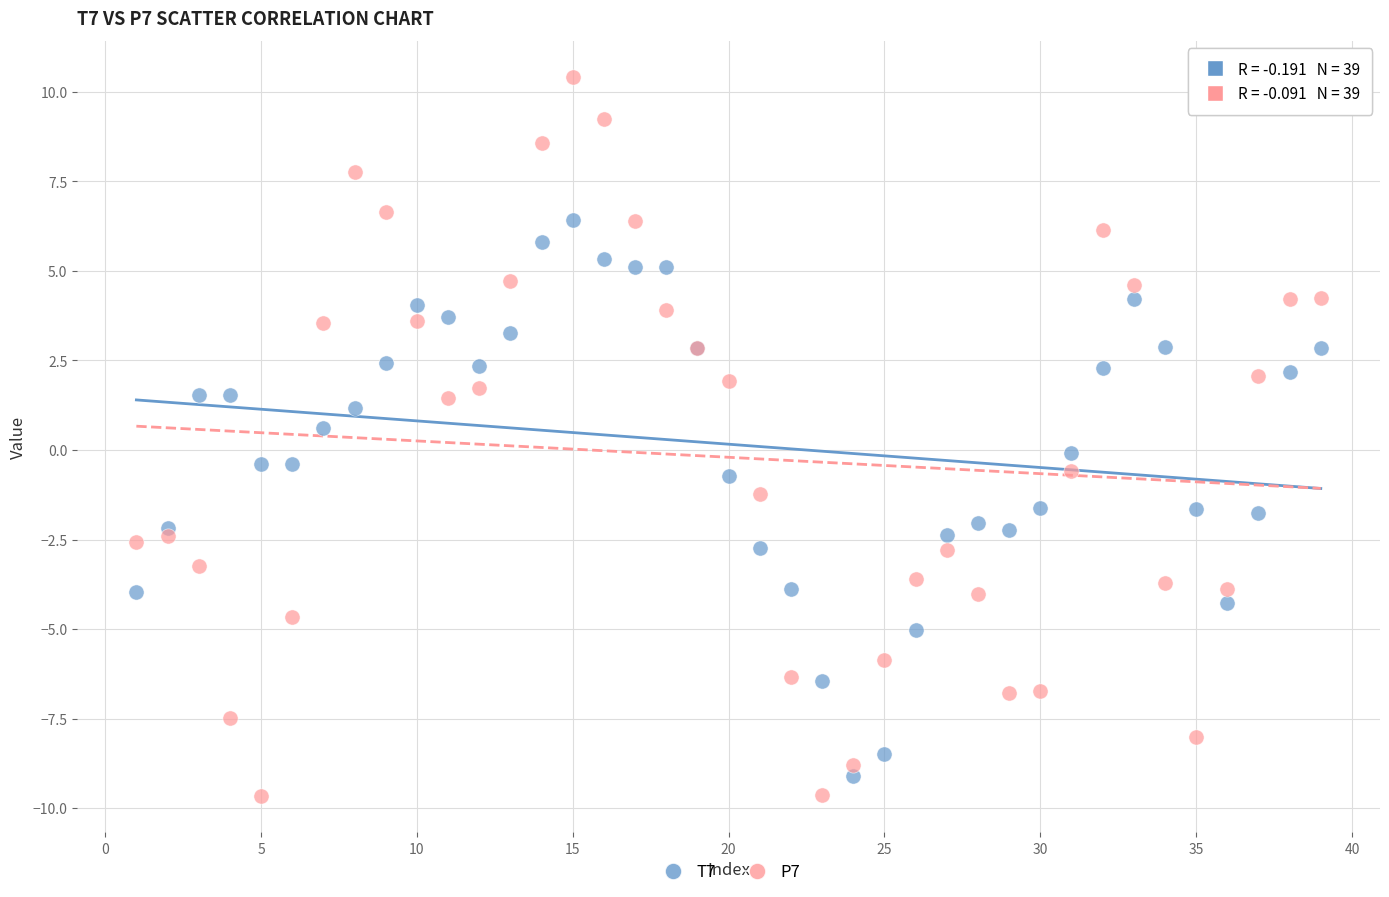

Which series reaches the minimum Y coordinate?

P7